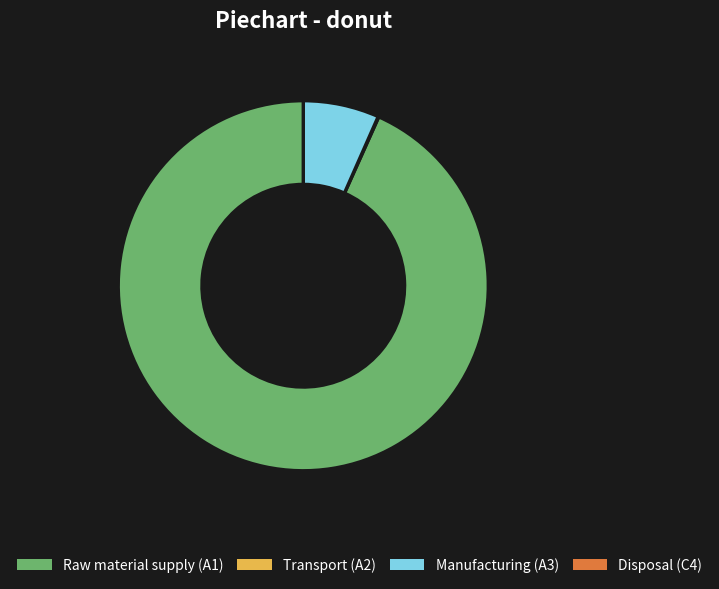

Is the sum of Manufacturing (A3) and Raw material supply (A1) greater than half?

Yes